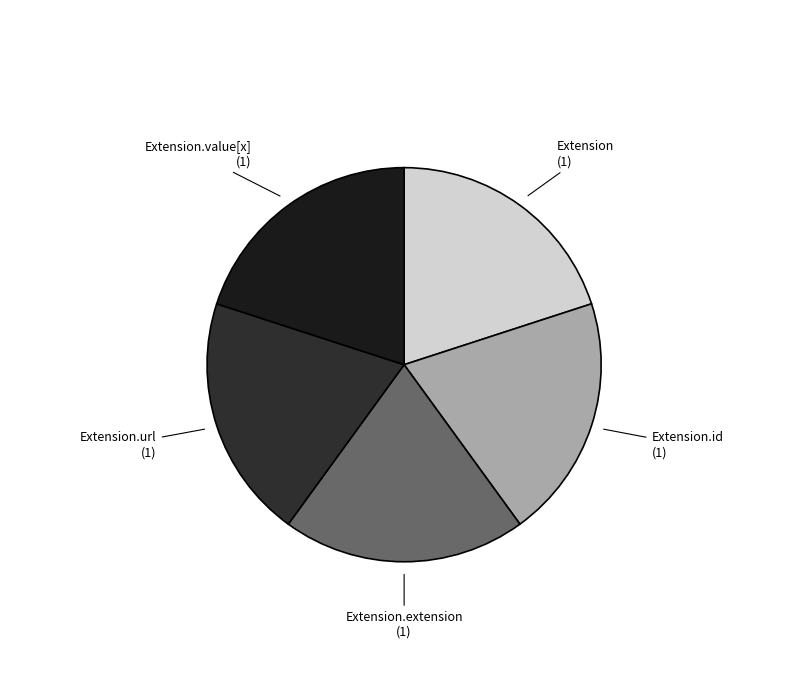

True or false: Extension.url (1) accounts for 20% of the total.

True